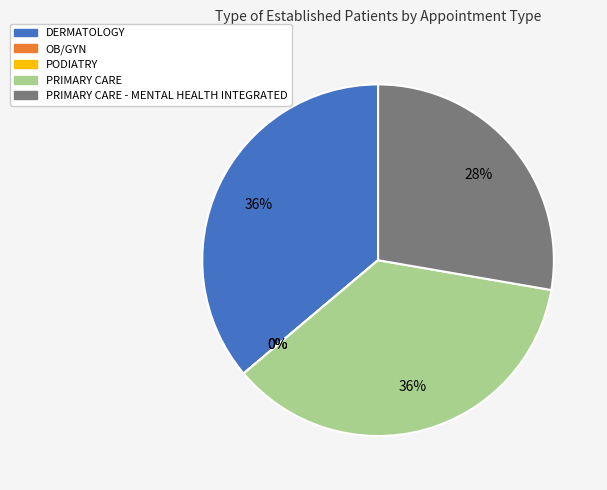

To the nearest percent, what is the average slice percentage?

20%